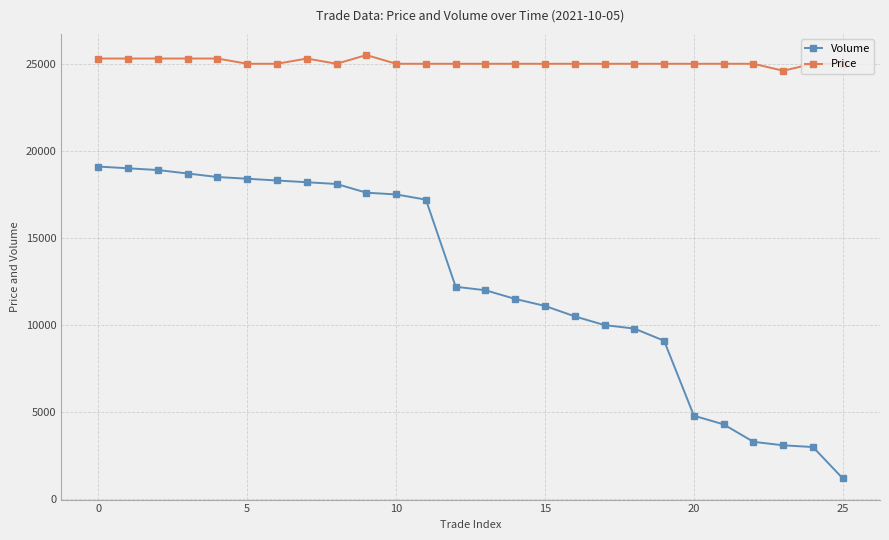

What is the greatest value displayed?

25500